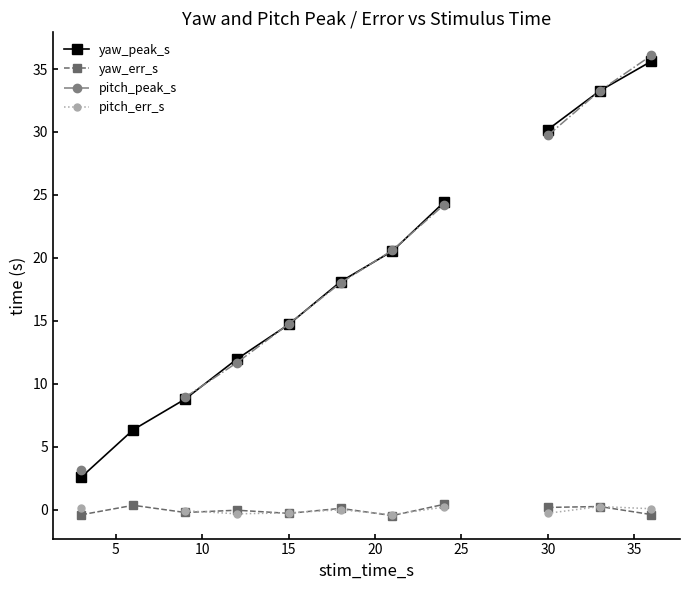

What is the highest value of the pitch_peak_s series?

36.1